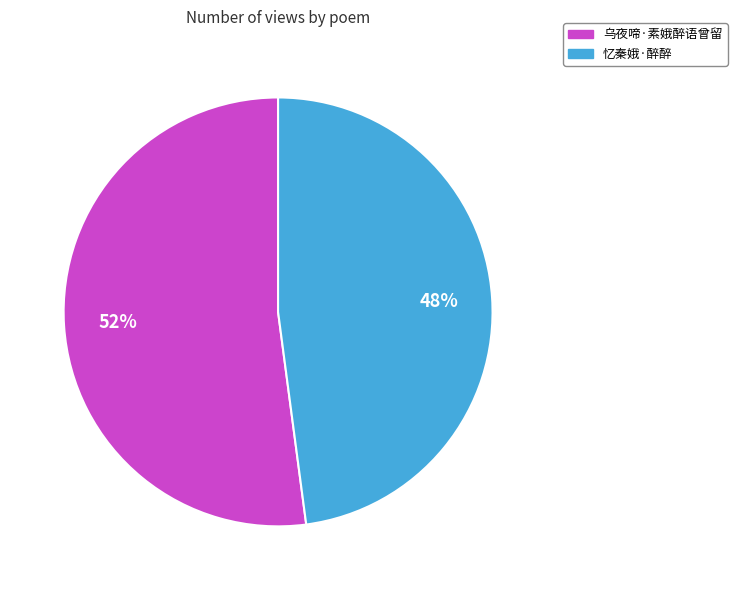

How many segments does this pie chart have?

2